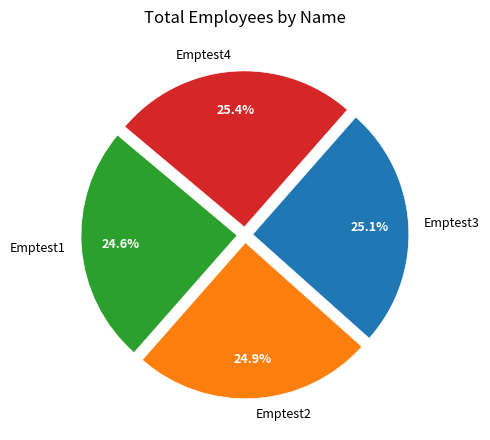

Does any single category account for the majority?

No